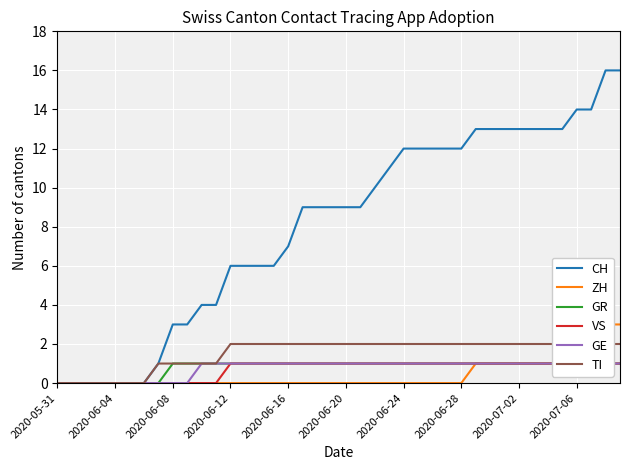

What is the approximate value of VS at 17?

1